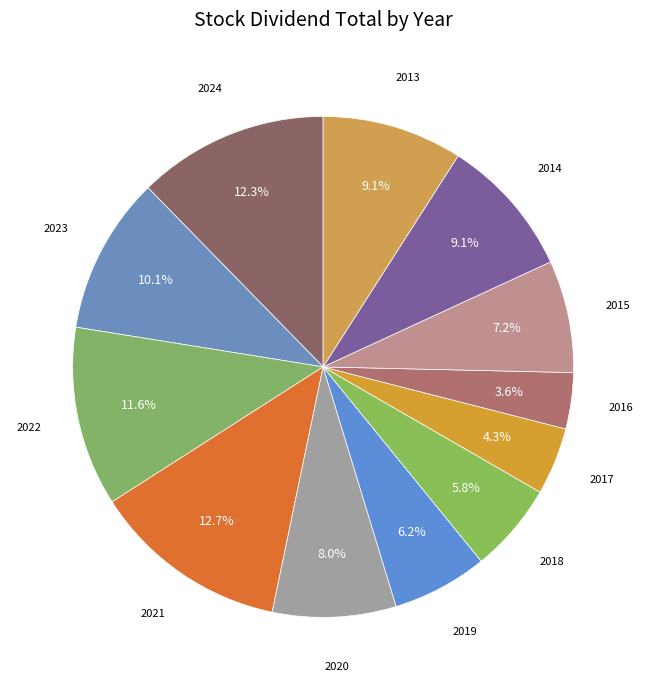

How many slices are in this pie chart?

12